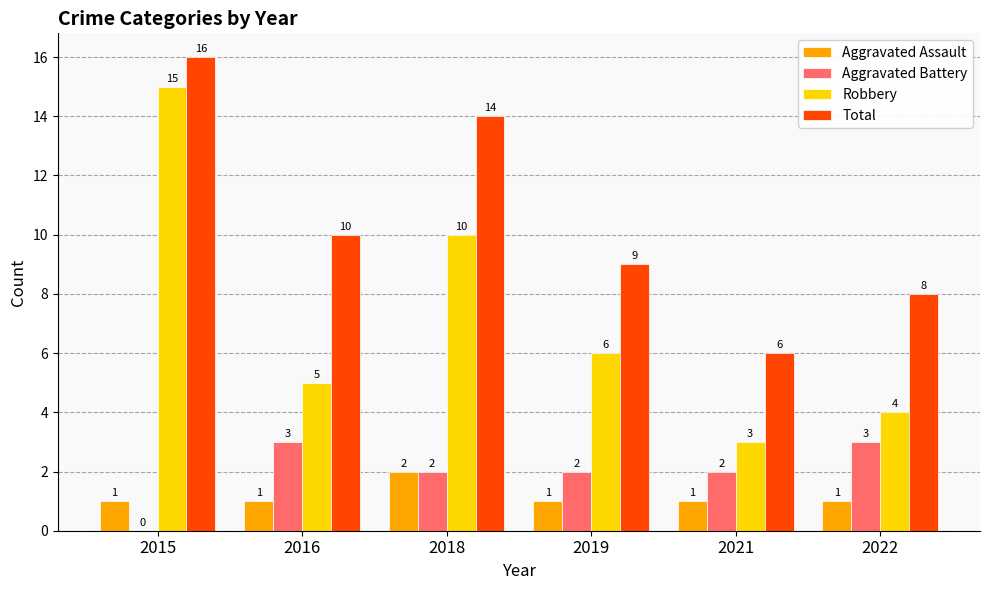

Is it true that Aggravated Assault equals 0 at 2019?

False